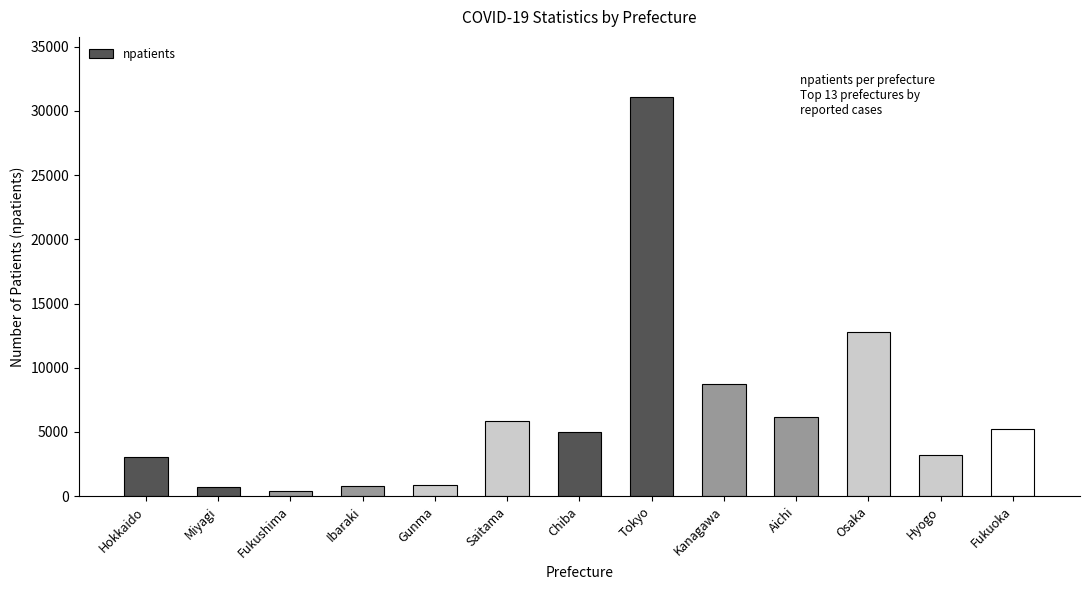

What is the label of the 9th bar from the right?

Gunma